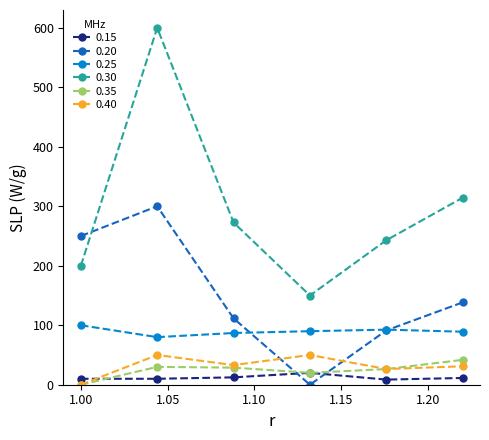

Which series has the largest range (max minus min)?

0.30